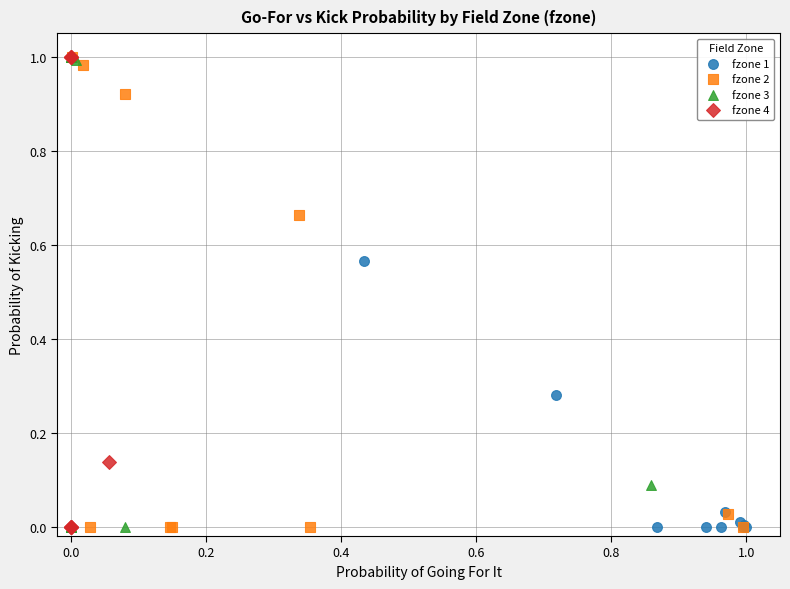

What are all the series names shown in the legend?

fzone 1, fzone 2, fzone 3, fzone 4